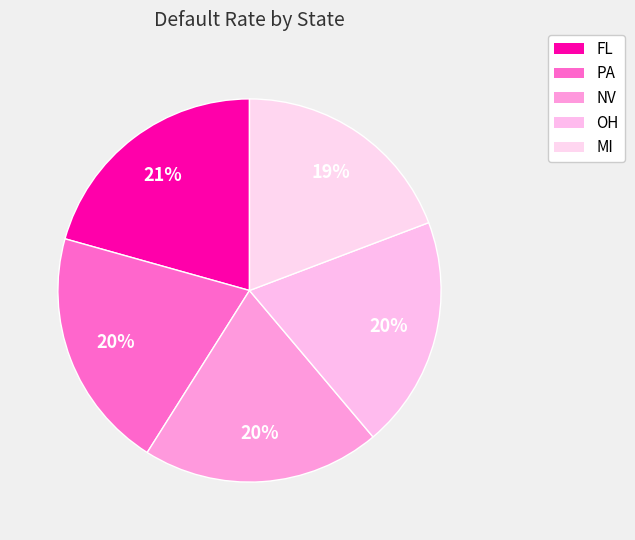

How many slices are in this pie chart?

5